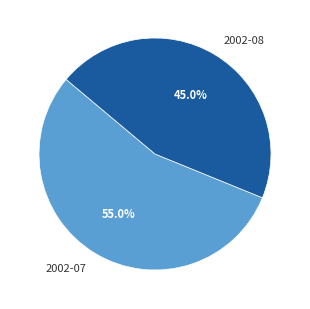

What percentage is the 2002-07 slice, to the nearest percent?

55%